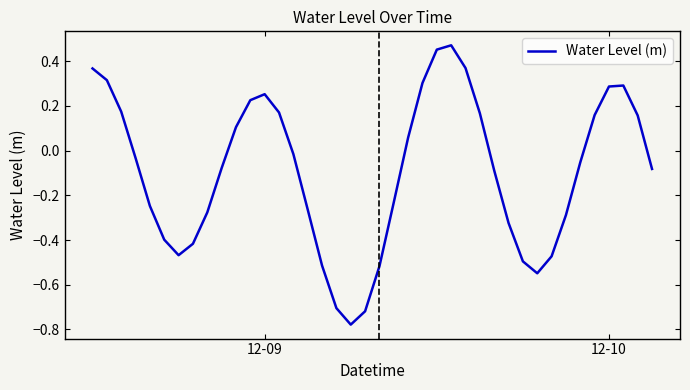

What is the difference between the maximum and minimum values?

1.2